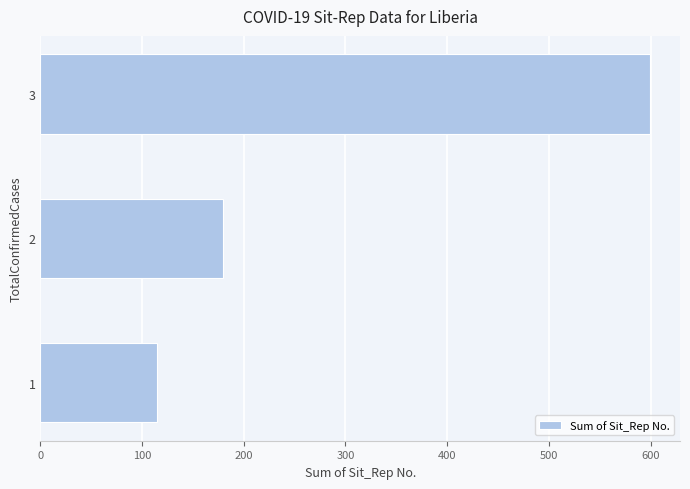

Rank the categories by value from lowest to highest.

1, 2, 3